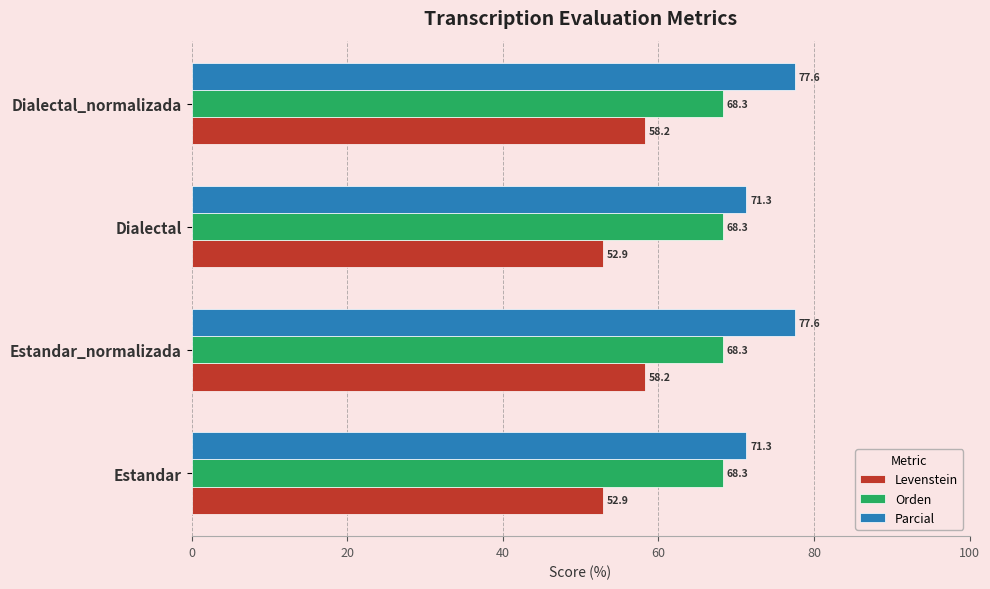

Is it true that Orden equals 68.3 at Estandar_normalizada?

True